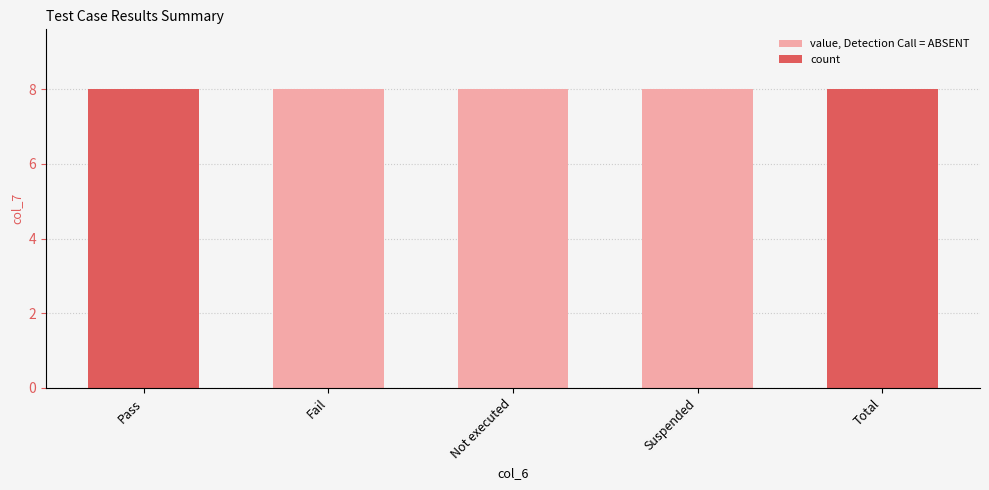

Which category has the highest value in the count series?

Pass